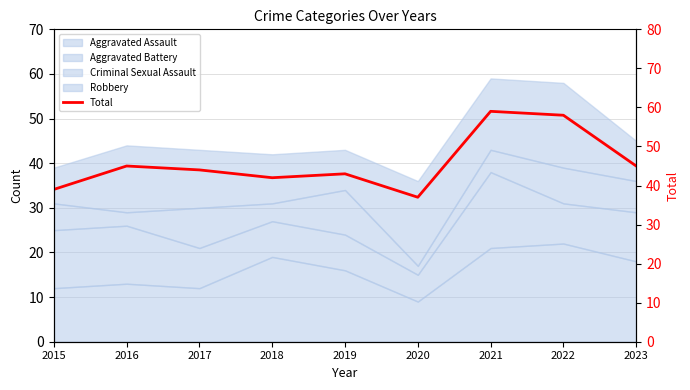

List the labels in order of value, largest first.

2021, 2022, 2016, 2023, 2017, 2019, 2018, 2015, 2020